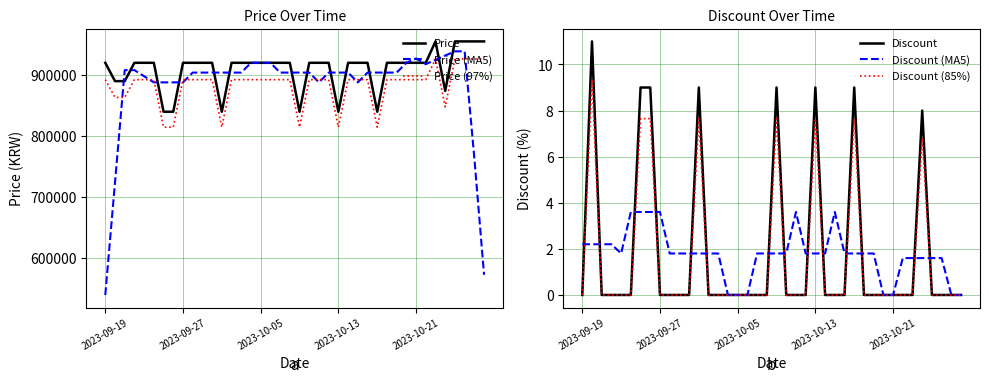

True or false: Discount (MA5) and Price (97%) intersect in this chart.

False